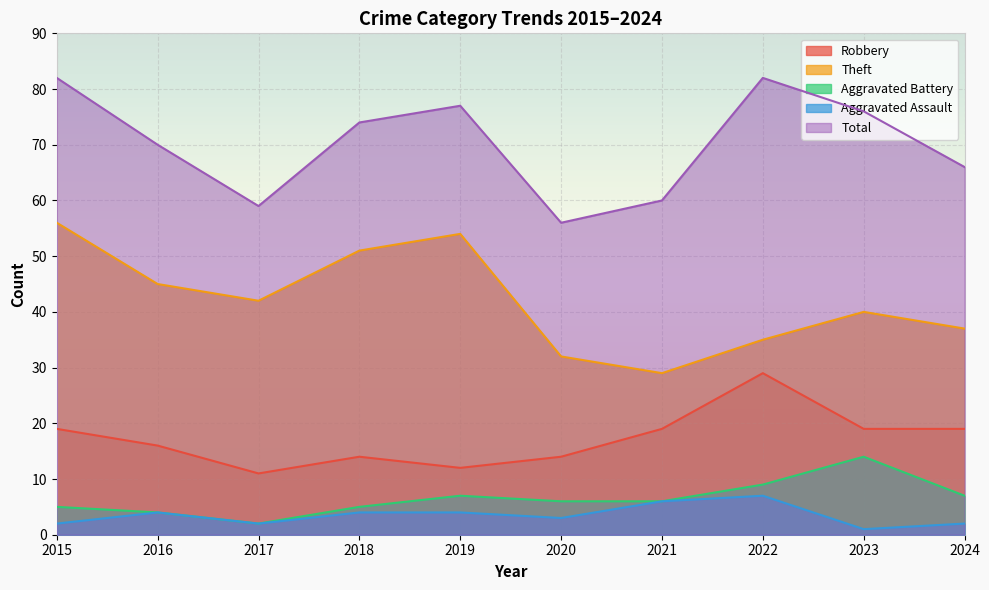

Reading left to right, extract all data points from this chart.

Robbery: 19	16	11	14	12	14	19	29	19	19
Theft: 56	45	42	51	54	32	29	35	40	37
Aggravated Battery: 5	4	2	5	7	6	6	9	14	7
Aggravated Assault: 2	4	2	4	4	3	6	7	1	2
Total: 82	70	59	74	77	56	60	82	76	66